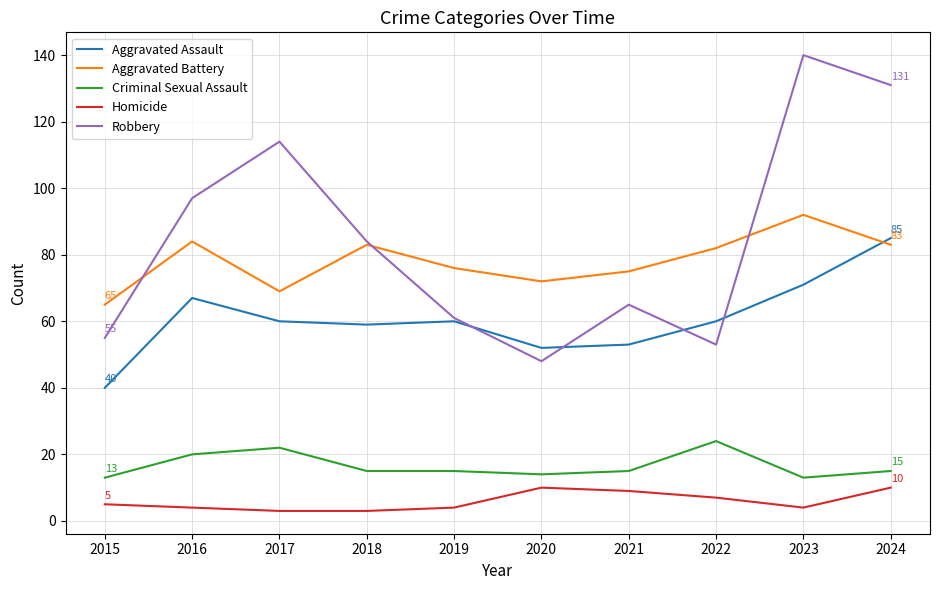

What is the sum of the Criminal Sexual Assault values at 2023 and 2020?

27